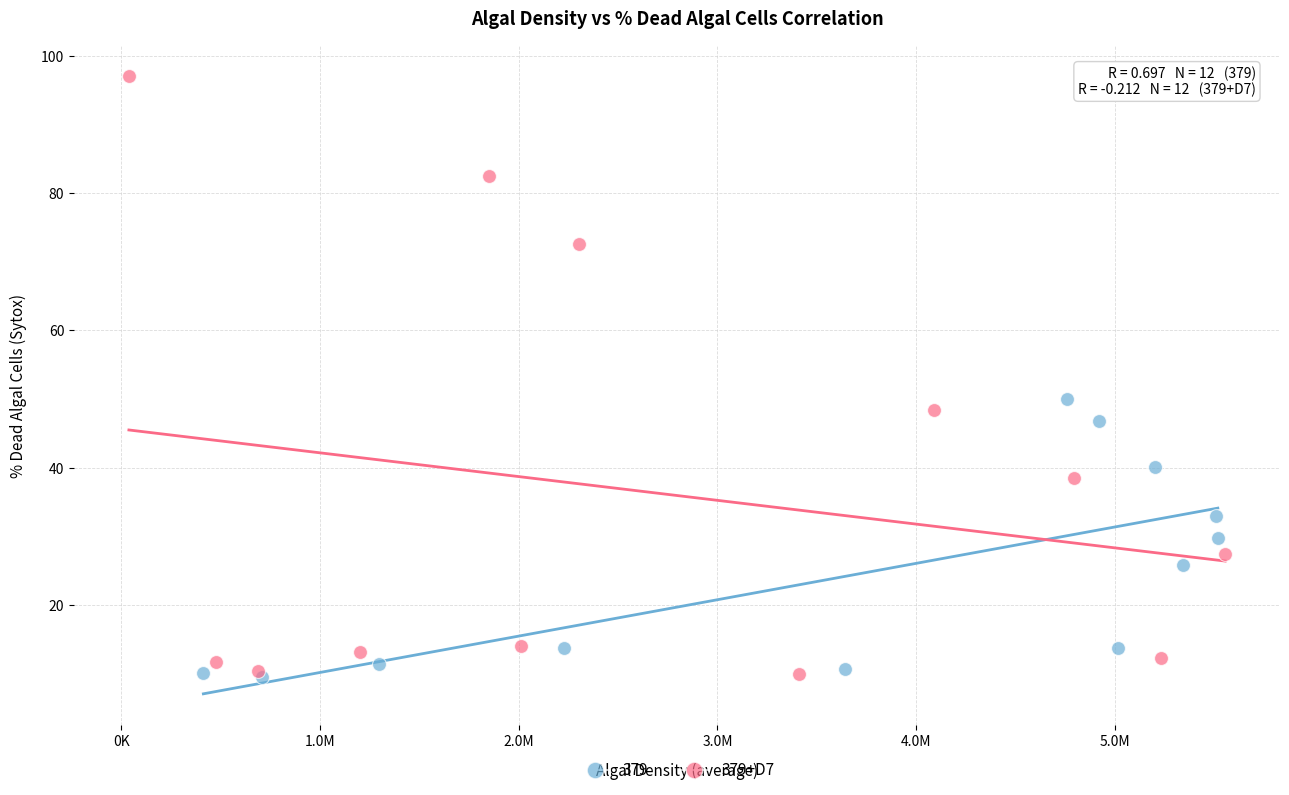

Which series contains the highest Y value?

379+D7